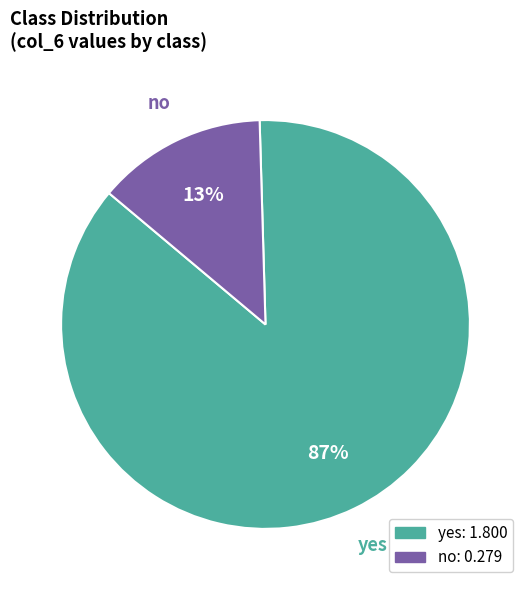

Count the number of slices in the pie.

2